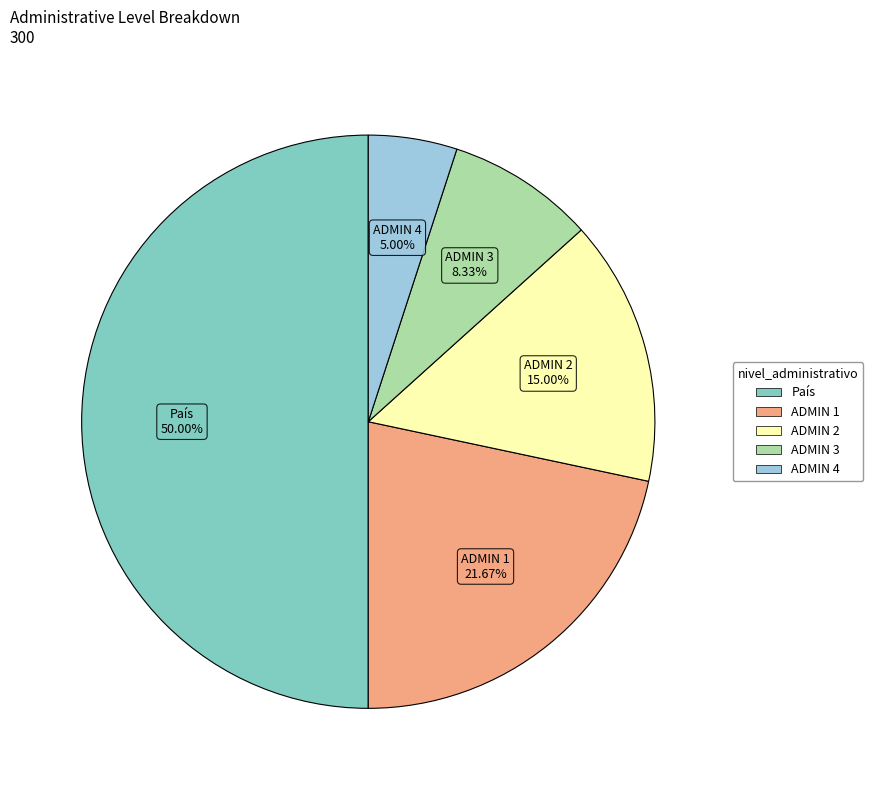

Count the number of slices in the pie.

5